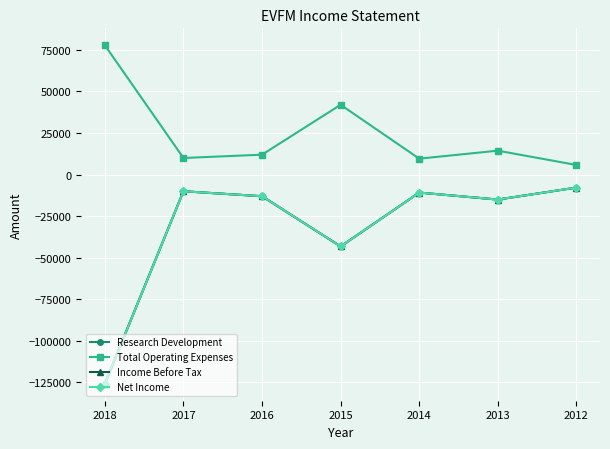

What is the minimum value for Research Development?

-125800